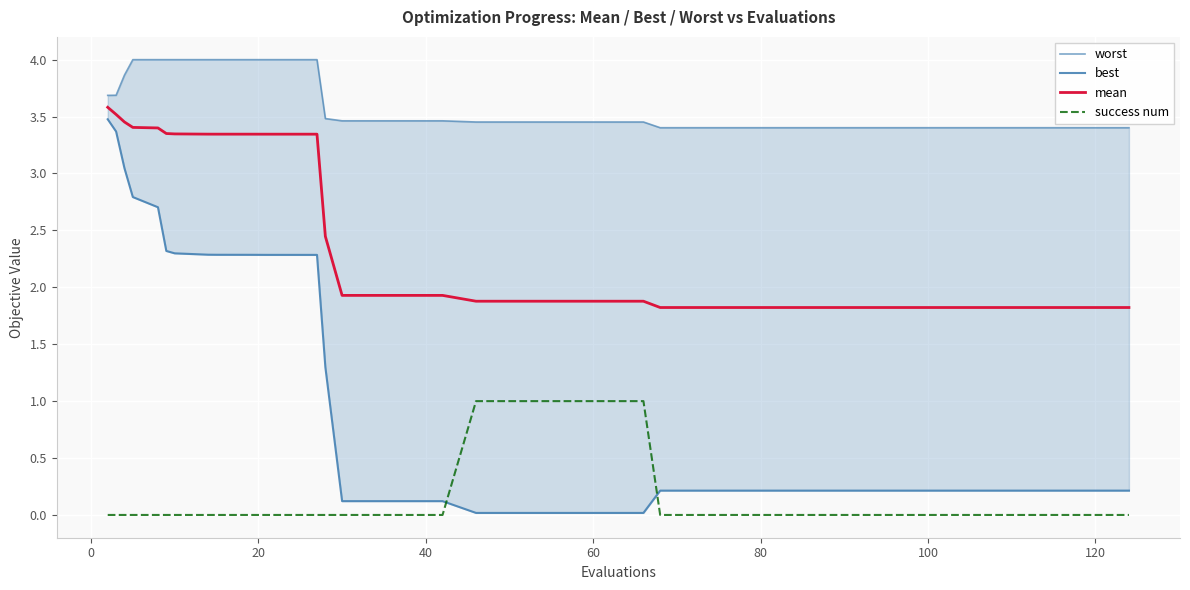

What is the maximum value shown in the chart?

4.0